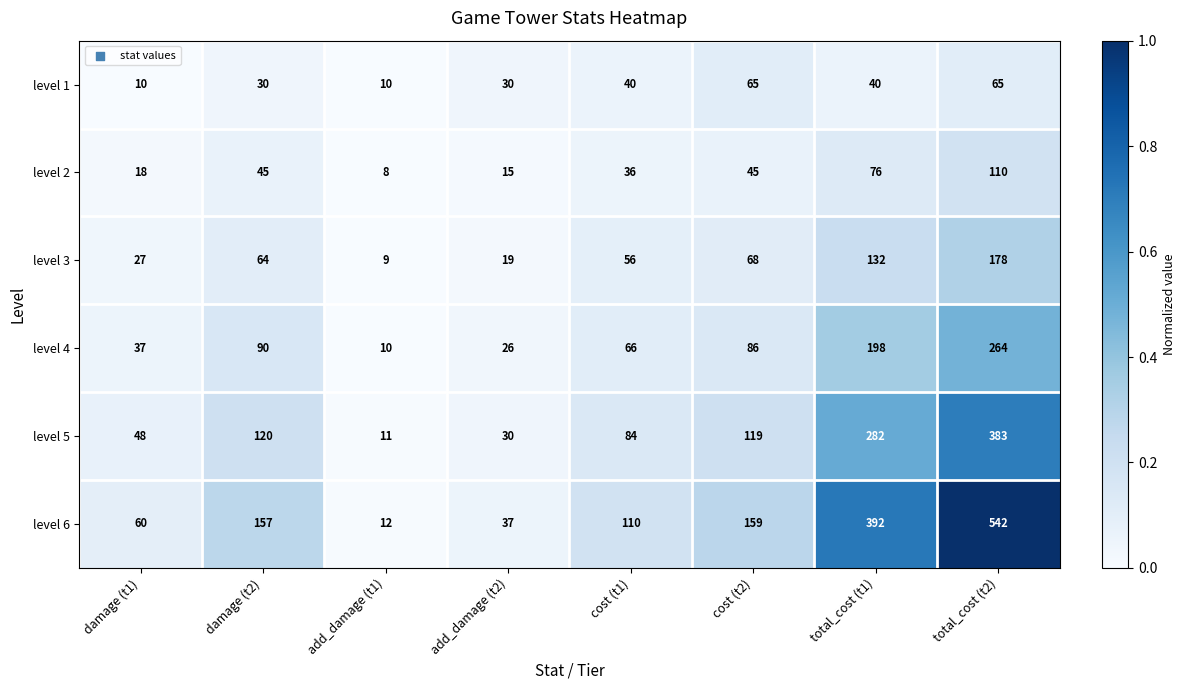

Which series has the largest total across all categories?

level 6